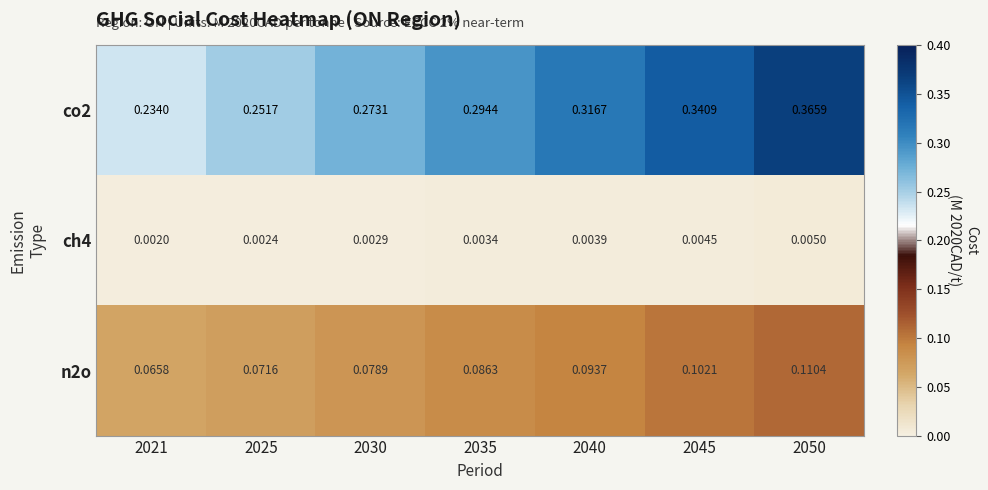

Count the number of data series in this chart.

3